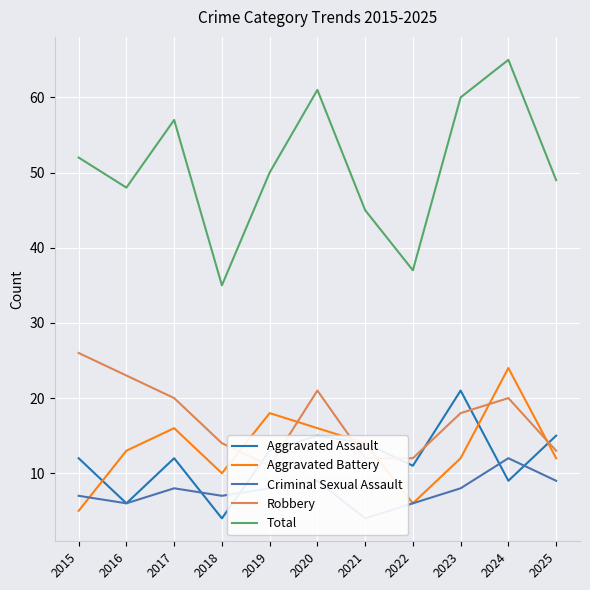

Where is the first local minimum for Aggravated Battery?

2018